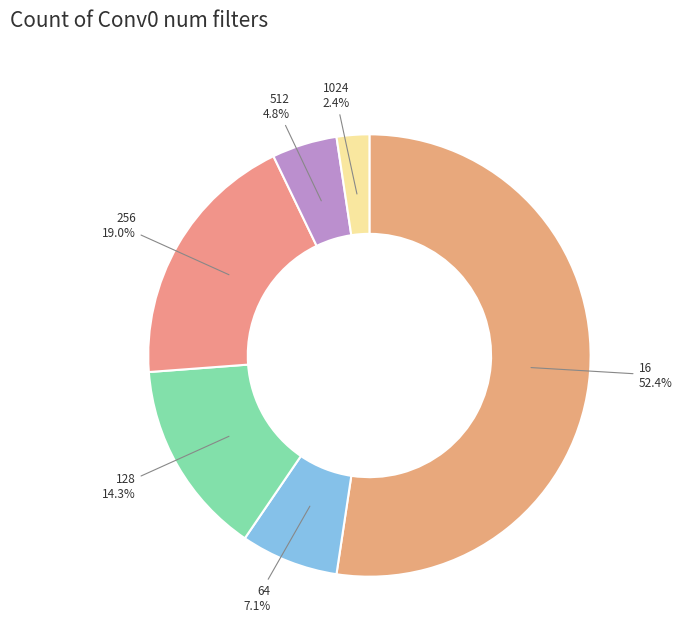

How many segments does this pie chart have?

6